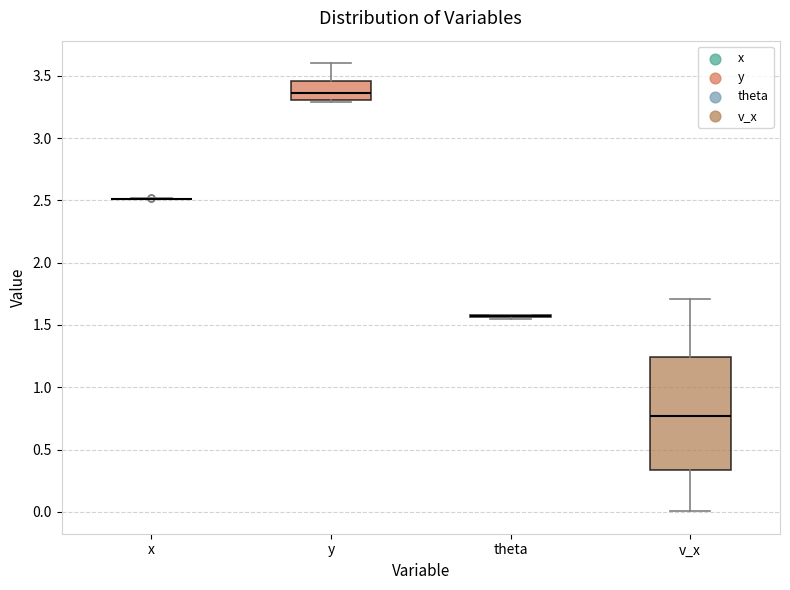

Comparing the boxes themselves (not the whiskers), which one is the tallest?

v_x